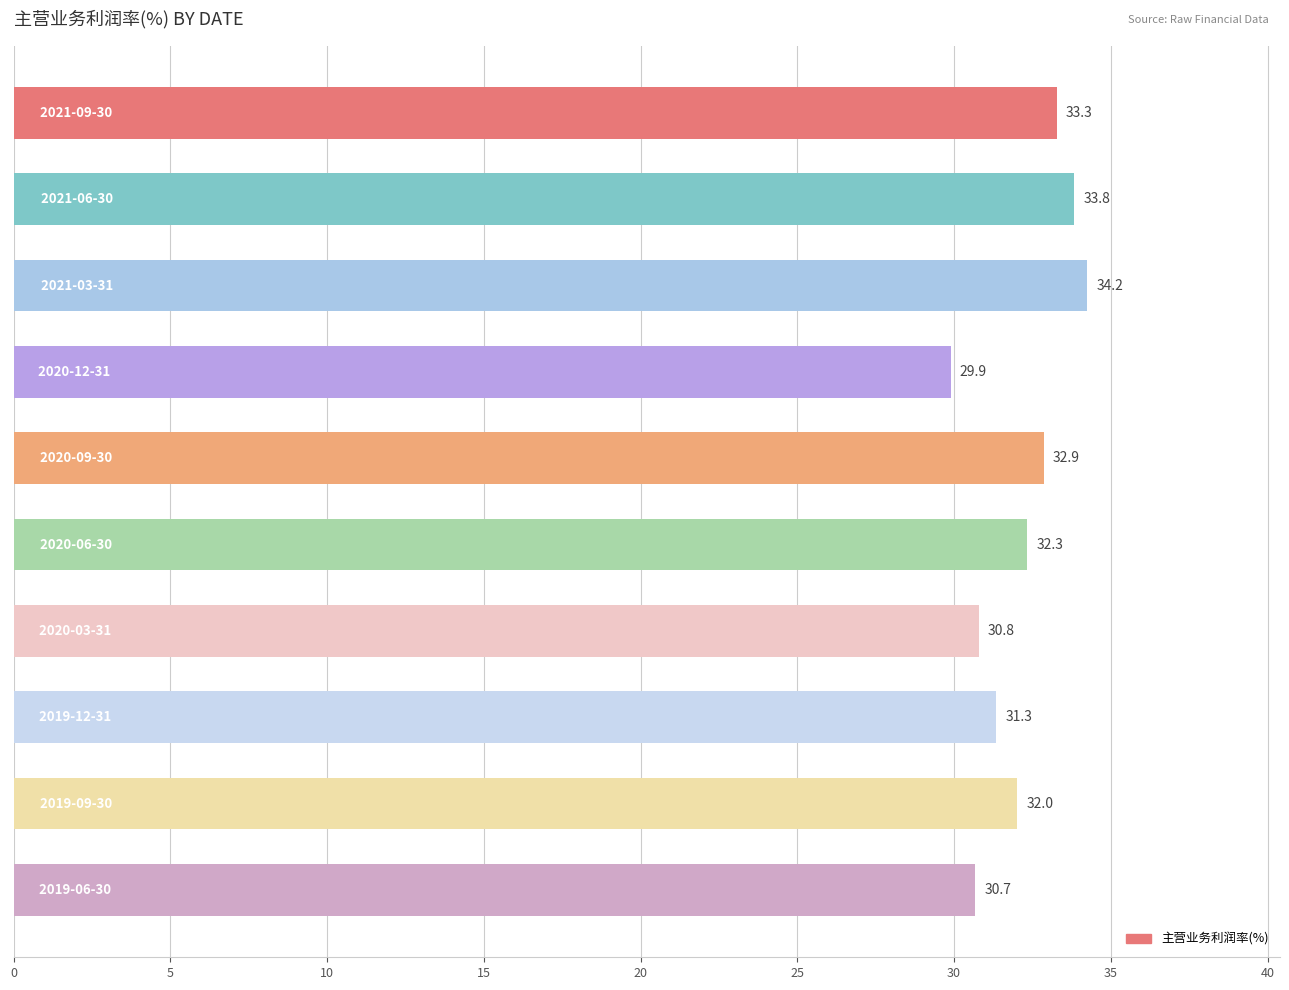

What is the average value?

32.1